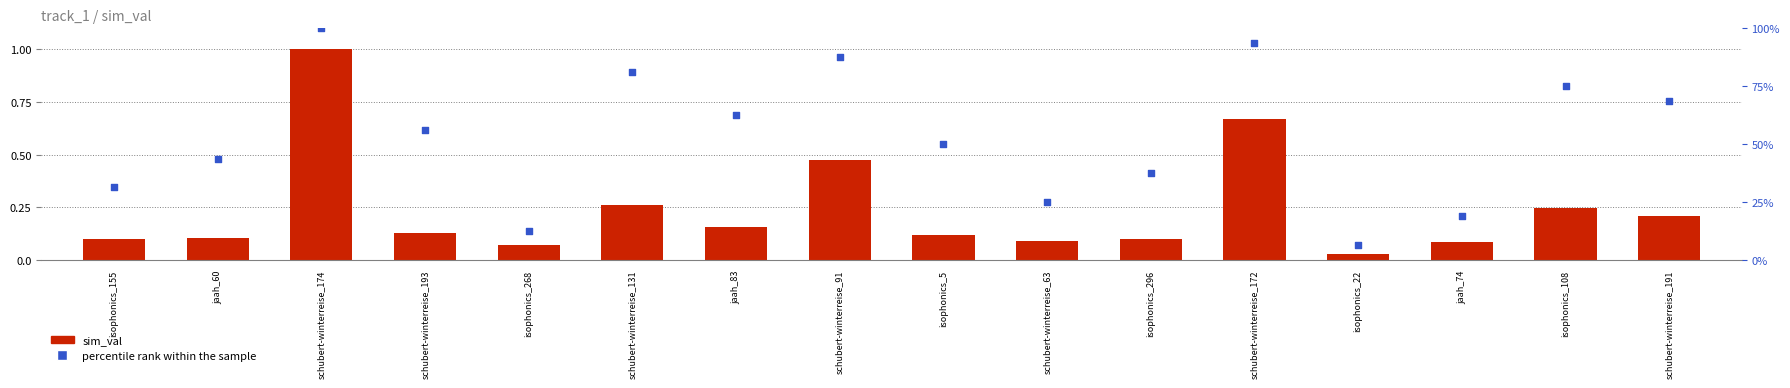

What are all the series names shown in the legend?

sim_val, percentile rank within the sample